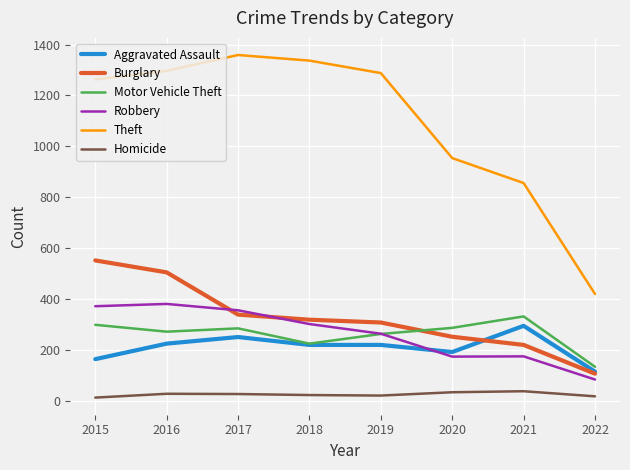

True or false: Theft and Motor Vehicle Theft cross at least once.

False